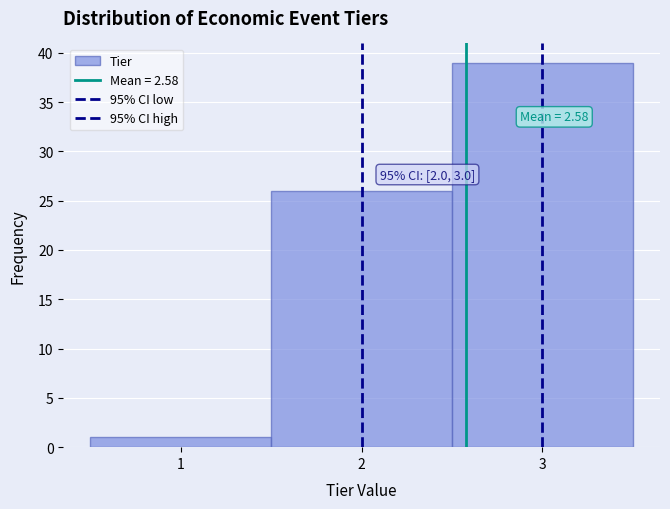

Which range on the x-axis has the tallest bar?

2.5 to 3.5